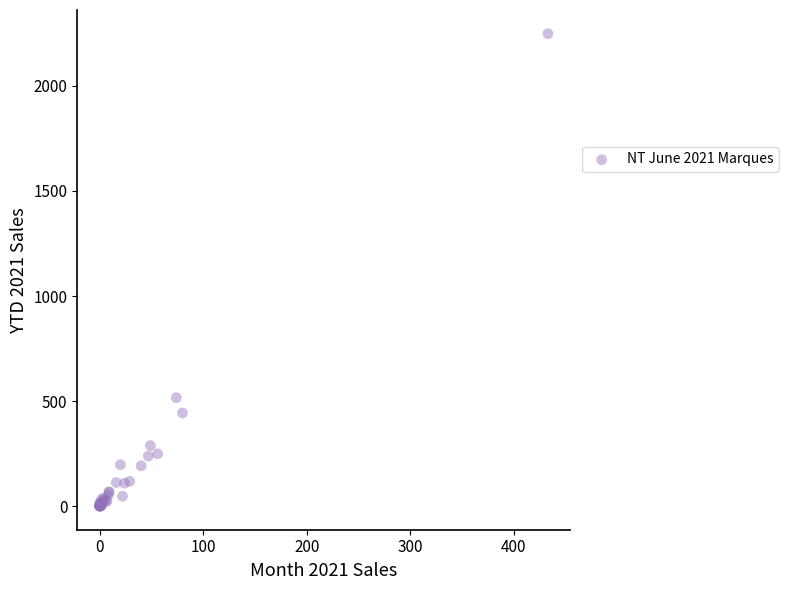

What Y value in the scatter plot is closest to 1124?

516